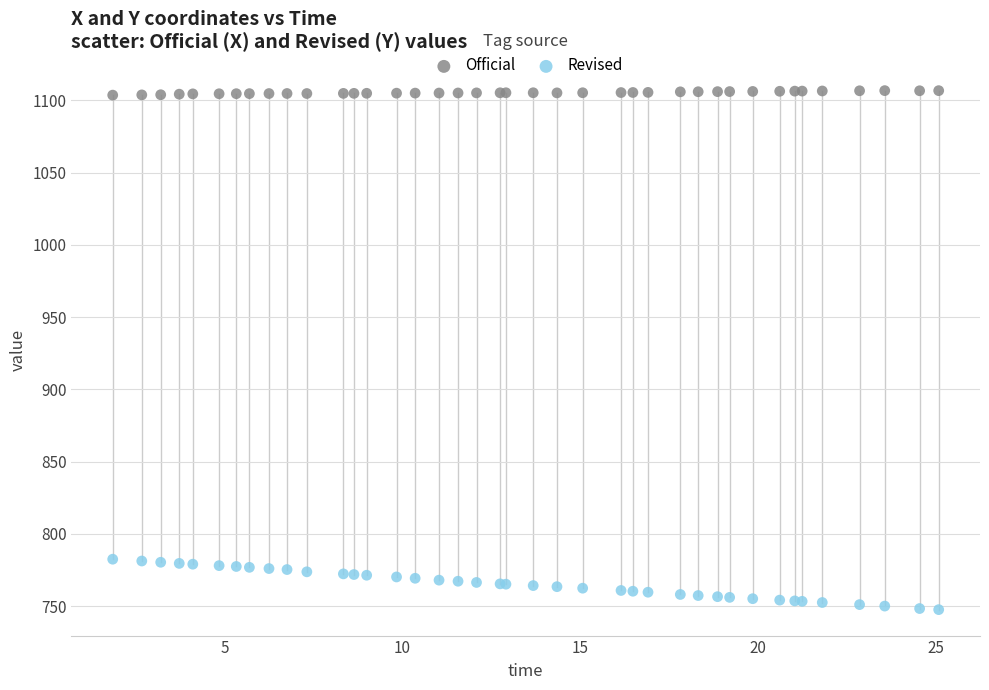

What is the X range (max minus min) for the scatter plot?

23.2